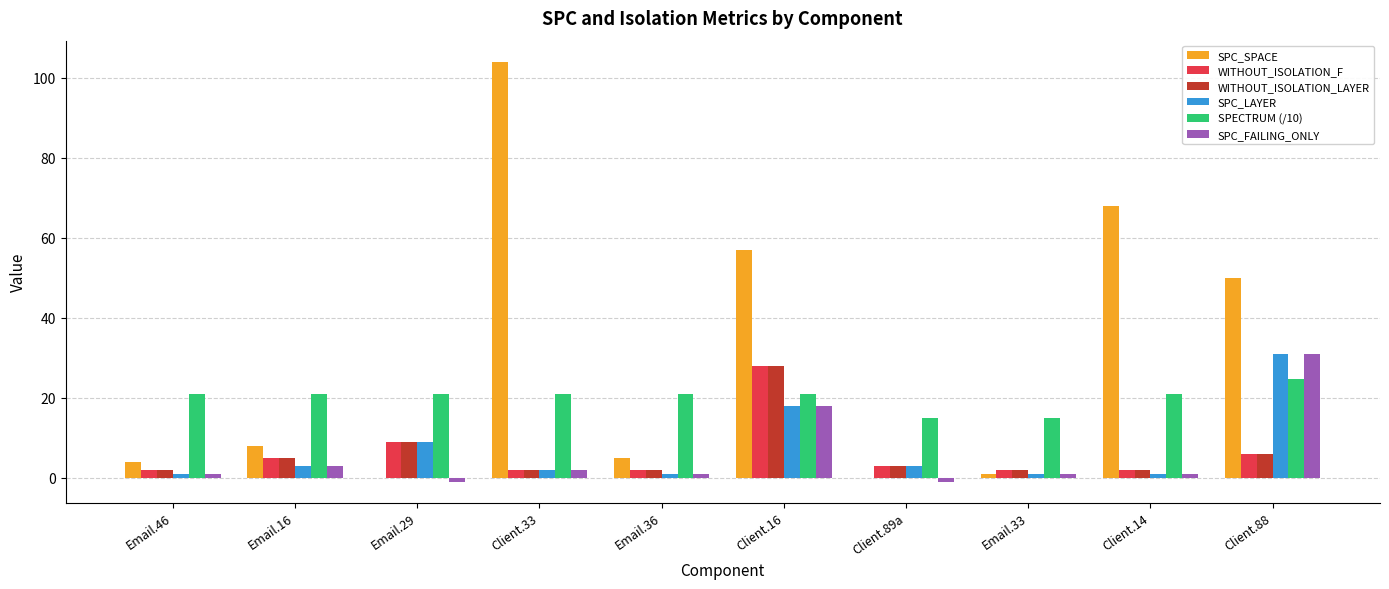

Reading right to left, extract all data points from this chart.

SPC_SPACE: Client.88=50.0	Client.14=68.0	Email.33=1.0	Client.89a=0.0	Client.16=57.0	Email.36=5.0	Client.33=104.0	Email.29=0.0	Email.16=8.0	Email.46=4.0
WITHOUT_ISOLATION_F: Client.88=6.0	Client.14=2.0	Email.33=2.0	Client.89a=3.0	Client.16=28.0	Email.36=2.0	Client.33=2.0	Email.29=9.0	Email.16=5.0	Email.46=2.0
WITHOUT_ISOLATION_LAYER: Client.88=6.0	Client.14=2.0	Email.33=2.0	Client.89a=3.0	Client.16=28.0	Email.36=2.0	Client.33=2.0	Email.29=9.0	Email.16=5.0	Email.46=2.0
SPC_LAYER: Client.88=31.0	Client.14=1.0	Email.33=1.0	Client.89a=3.0	Client.16=18.0	Email.36=1.0	Client.33=2.0	Email.29=9.0	Email.16=3.0	Email.46=1.0
SPECTRUM (/10): Client.88=24.7	Client.14=20.8	Email.33=15.0	Client.89a=15.0	Client.16=20.8	Email.36=20.8	Client.33=20.8	Email.29=20.8	Email.16=20.8	Email.46=20.8
SPC_FAILING_ONLY: Client.88=31.0	Client.14=1.0	Email.33=1.0	Client.89a=-1.0	Client.16=18.0	Email.36=1.0	Client.33=2.0	Email.29=-1.0	Email.16=3.0	Email.46=1.0